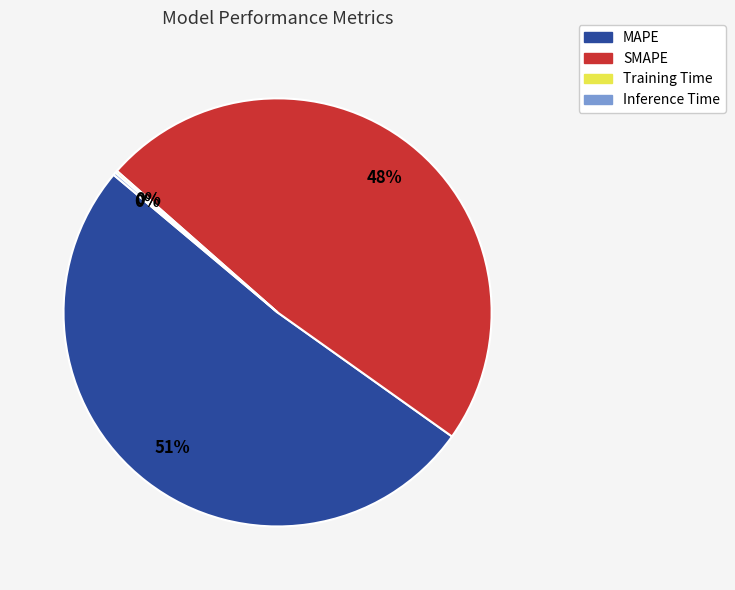

Which slice represents more than half of the pie?

MAPE